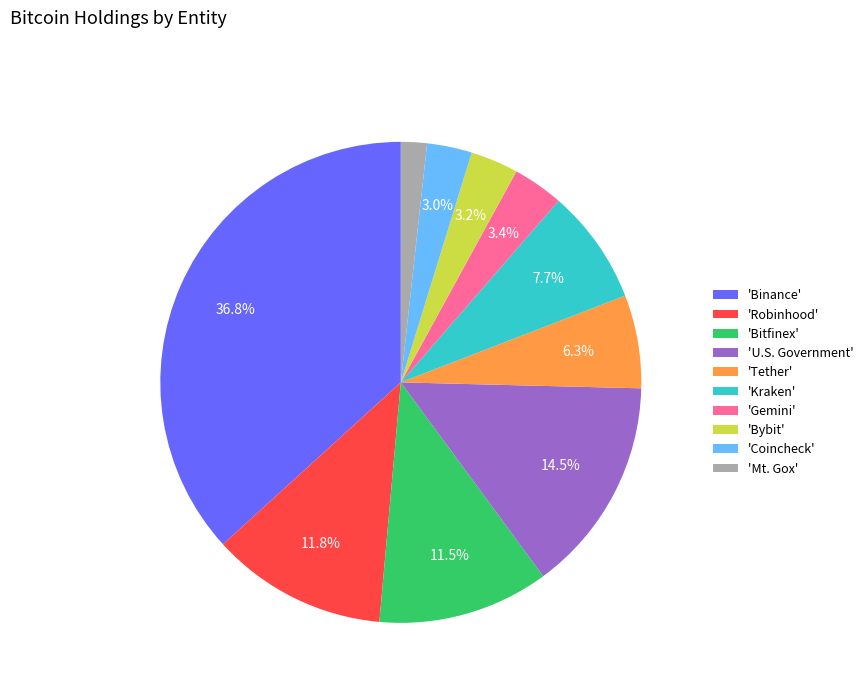

Is the sum of 'Gemini' and 'Bybit' greater than half?

No